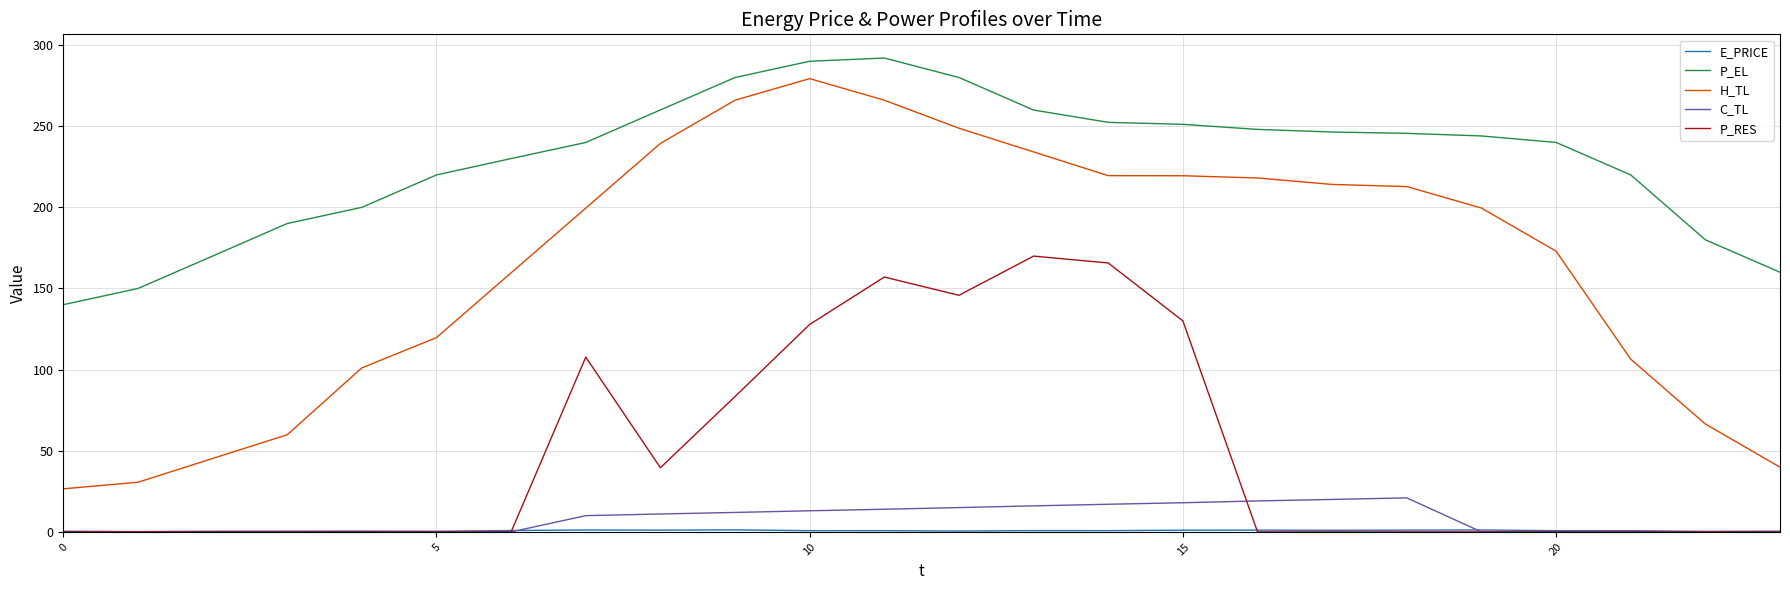

Which series has the widest spread of values?

H_TL